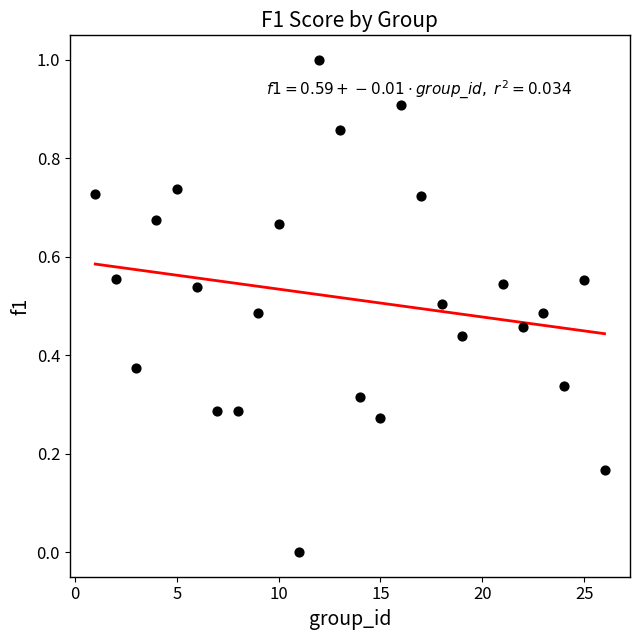

What is the range of Y values (max minus min)?

1.0